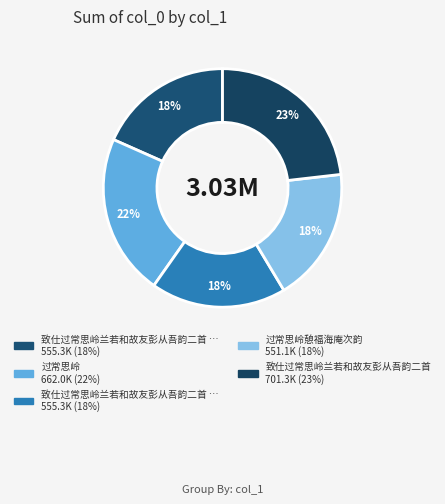

To the nearest percent, what is the difference between the largest and smallest slice percentages?

5%